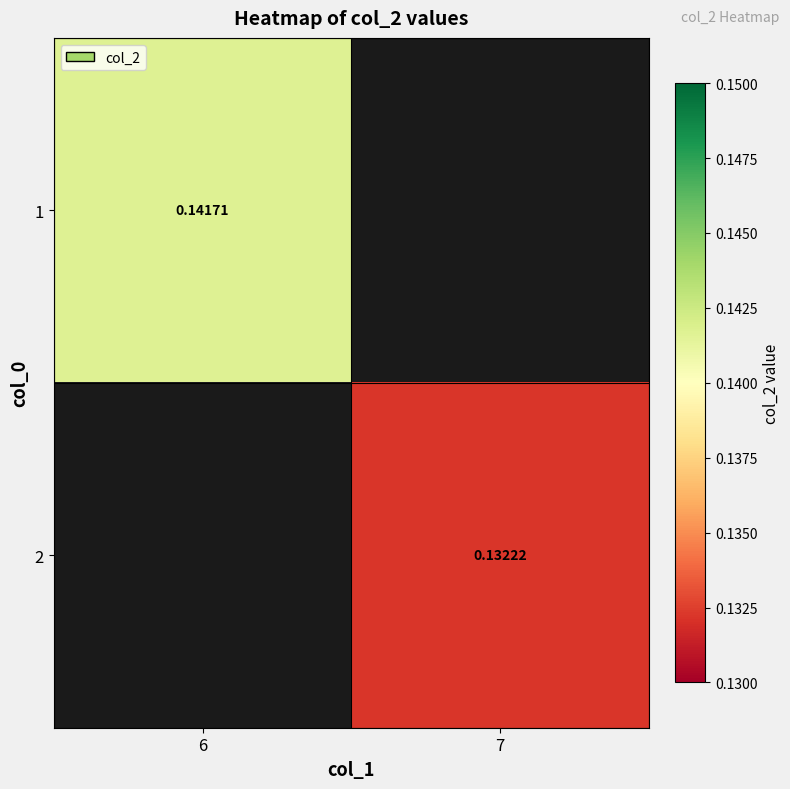

The 1 series shows 0.1 at 6. True or false?

False